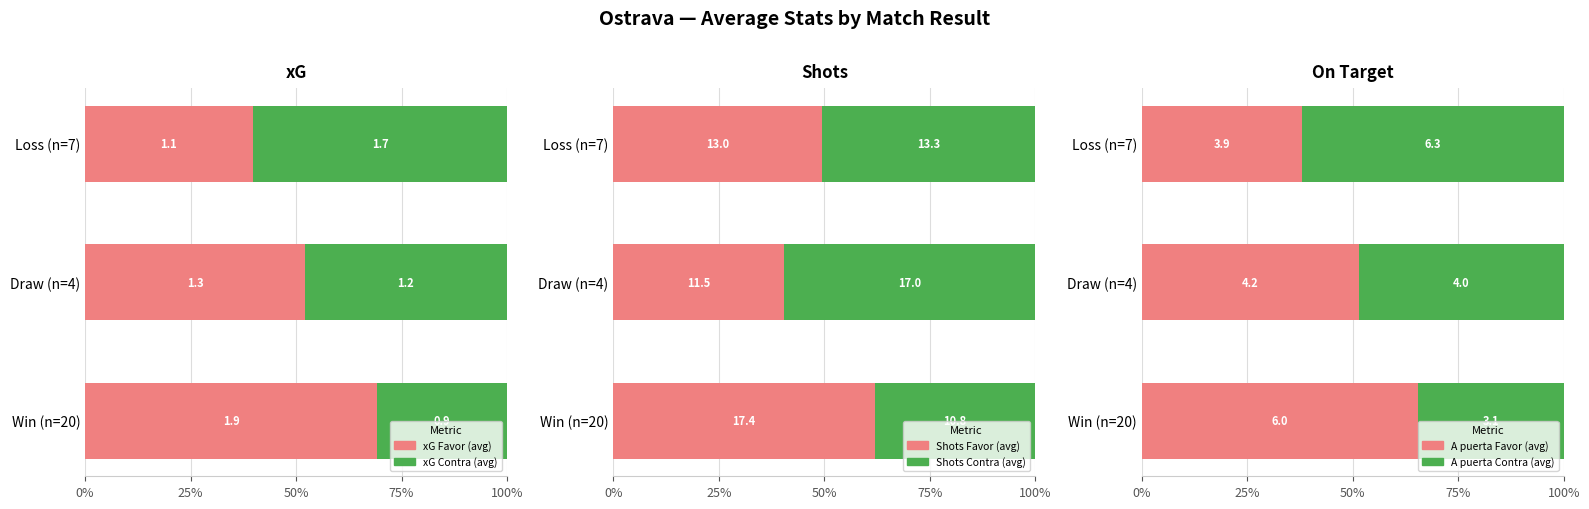

The value of xG Favor at 0% is 33.3. True or false?

False